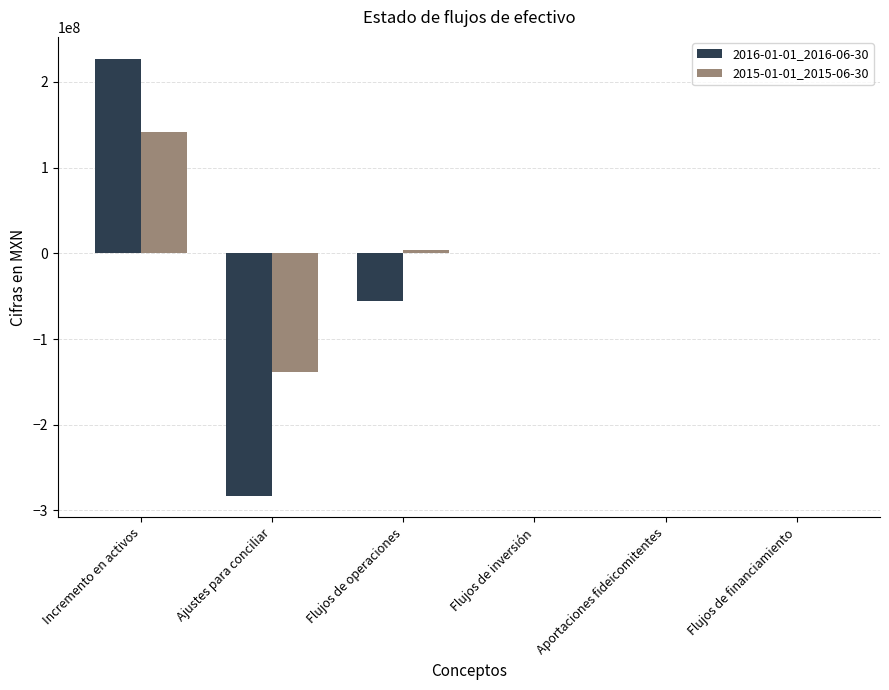

Reading left to right, what are all the values shown in this chart?

2016-01-01_2016-06-30: Incremento en activos=227133000	Ajustes para conciliar=-282553000	Flujos de operaciones=-55420000	Flujos de inversión=0	Aportaciones fideicomitentes=0	Flujos de financiamiento=0
2015-01-01_2015-06-30: Incremento en activos=142077000	Ajustes para conciliar=-138375000	Flujos de operaciones=3702000	Flujos de inversión=0	Aportaciones fideicomitentes=0	Flujos de financiamiento=0